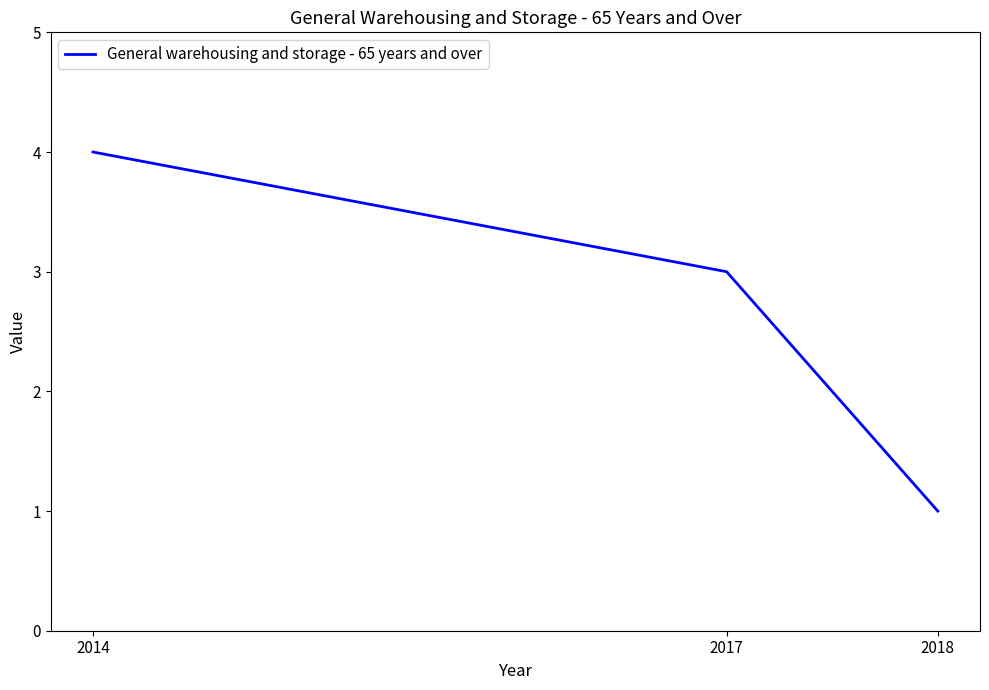

Rank the categories by value from lowest to highest.

2018, 2017, 2014